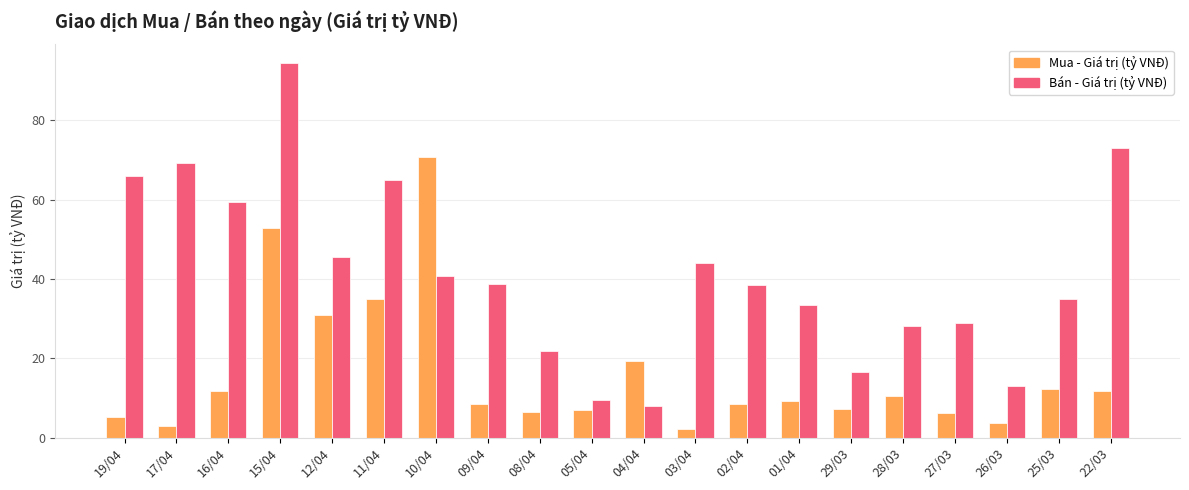

At how many categories does at least one series exceed 60?

6